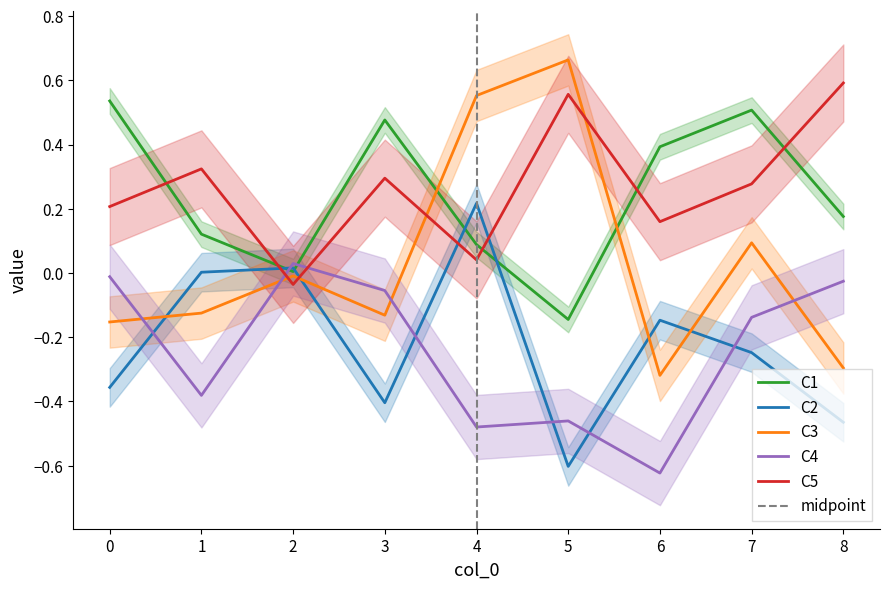

Count the number of data series in this chart.

5